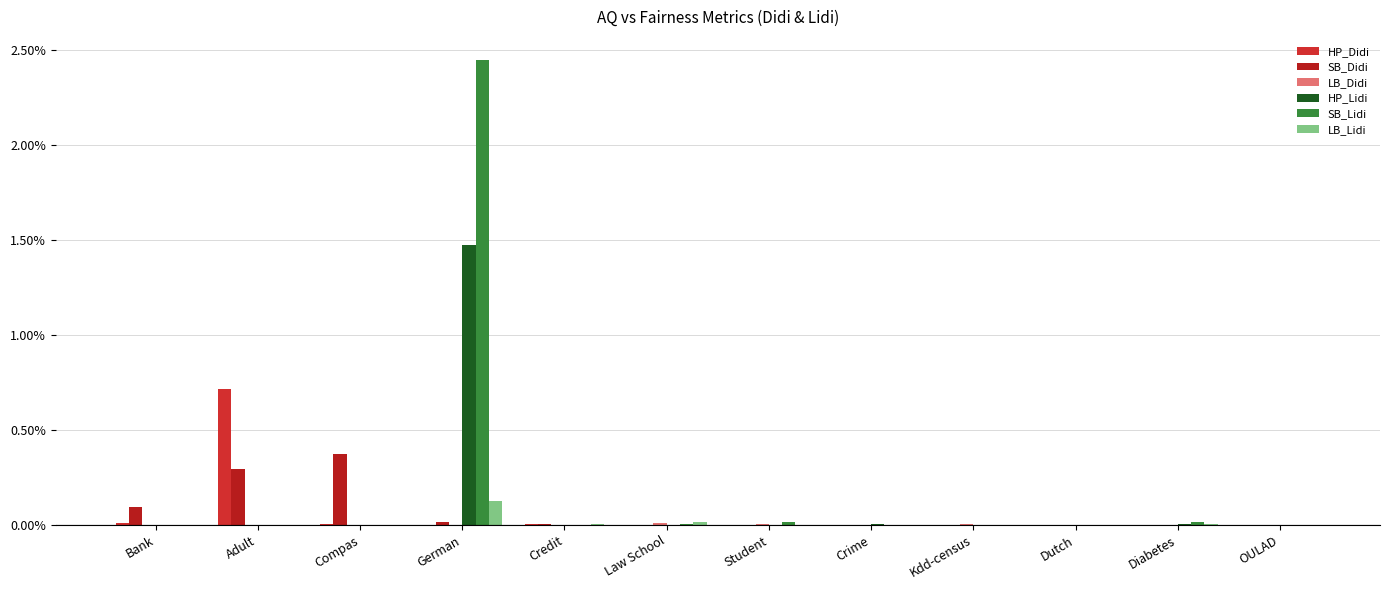

Are the bars horizontal?

No